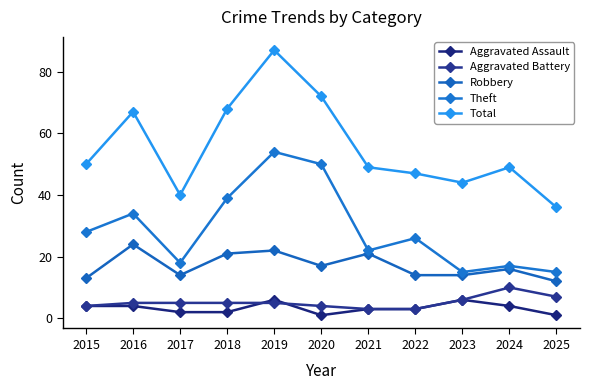

Reading left to right, list all the values displayed in this chart.

Aggravated Assault: 2015=4	2016=4	2017=2	2018=2	2019=6	2020=1	2021=3	2022=3	2023=6	2024=4	2025=1
Aggravated Battery: 2015=4	2016=5	2017=5	2018=5	2019=5	2020=4	2021=3	2022=3	2023=6	2024=10	2025=7
Robbery: 2015=13	2016=24	2017=14	2018=21	2019=22	2020=17	2021=21	2022=14	2023=14	2024=16	2025=12
Theft: 2015=28	2016=34	2017=18	2018=39	2019=54	2020=50	2021=22	2022=26	2023=15	2024=17	2025=15
Total: 2015=50	2016=67	2017=40	2018=68	2019=87	2020=72	2021=49	2022=47	2023=44	2024=49	2025=36